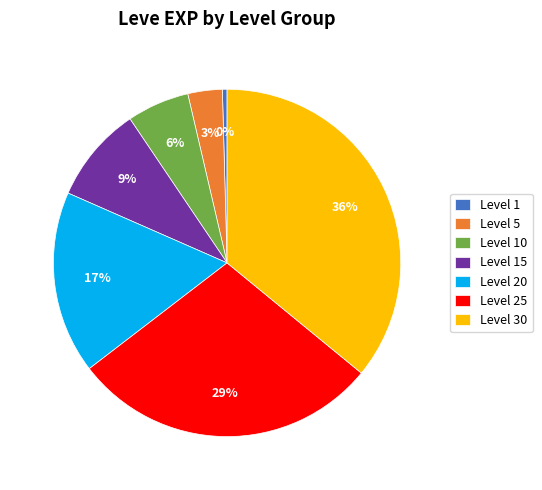

To the nearest percent, what percentage of the pie is Level 10?

6%